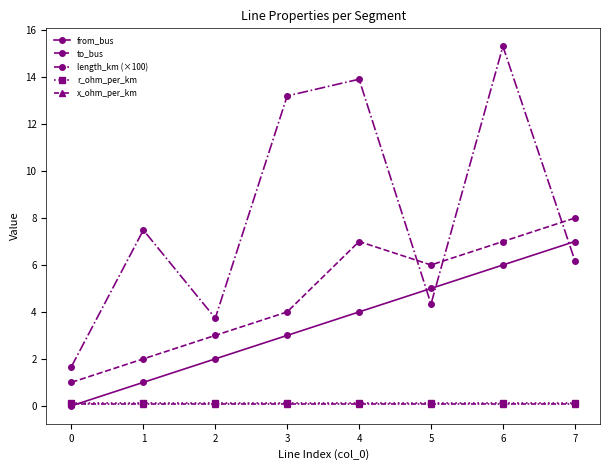

True or false: from_bus has more than 0 interior local peaks.

False